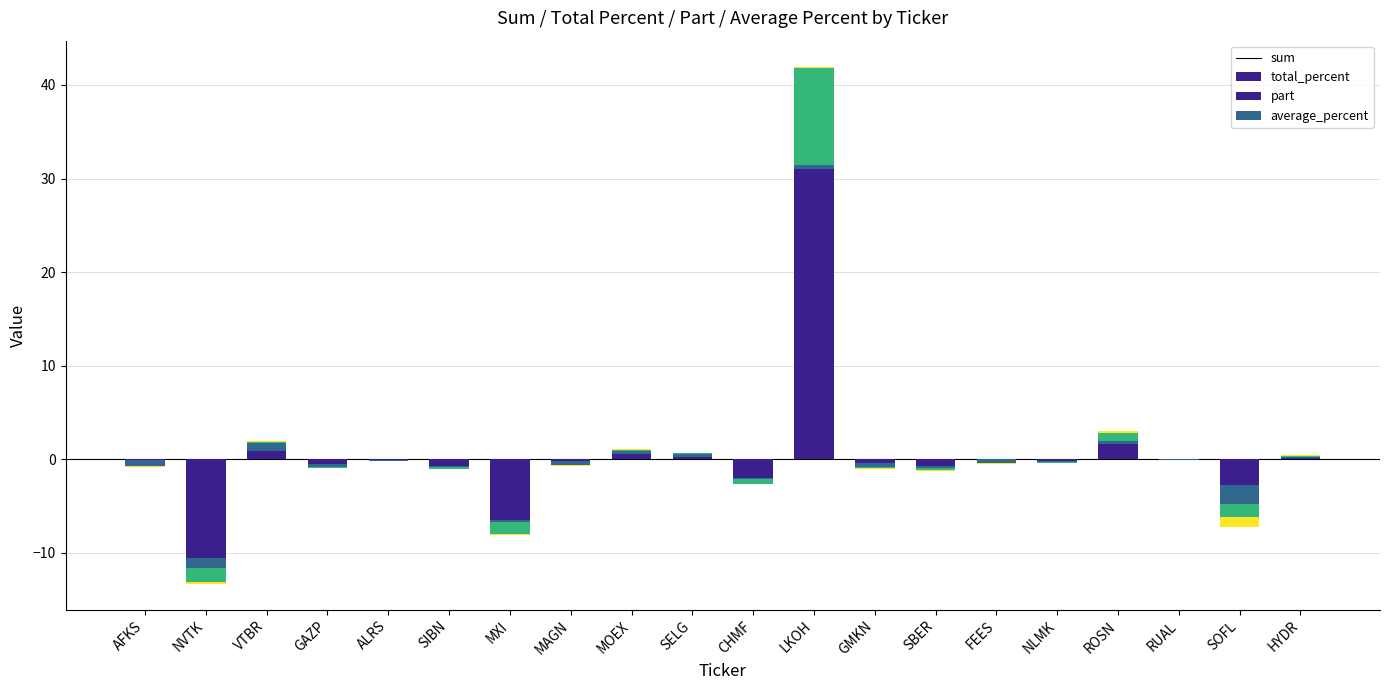

The part series shows 6.5 at CHMF. True or false?

False